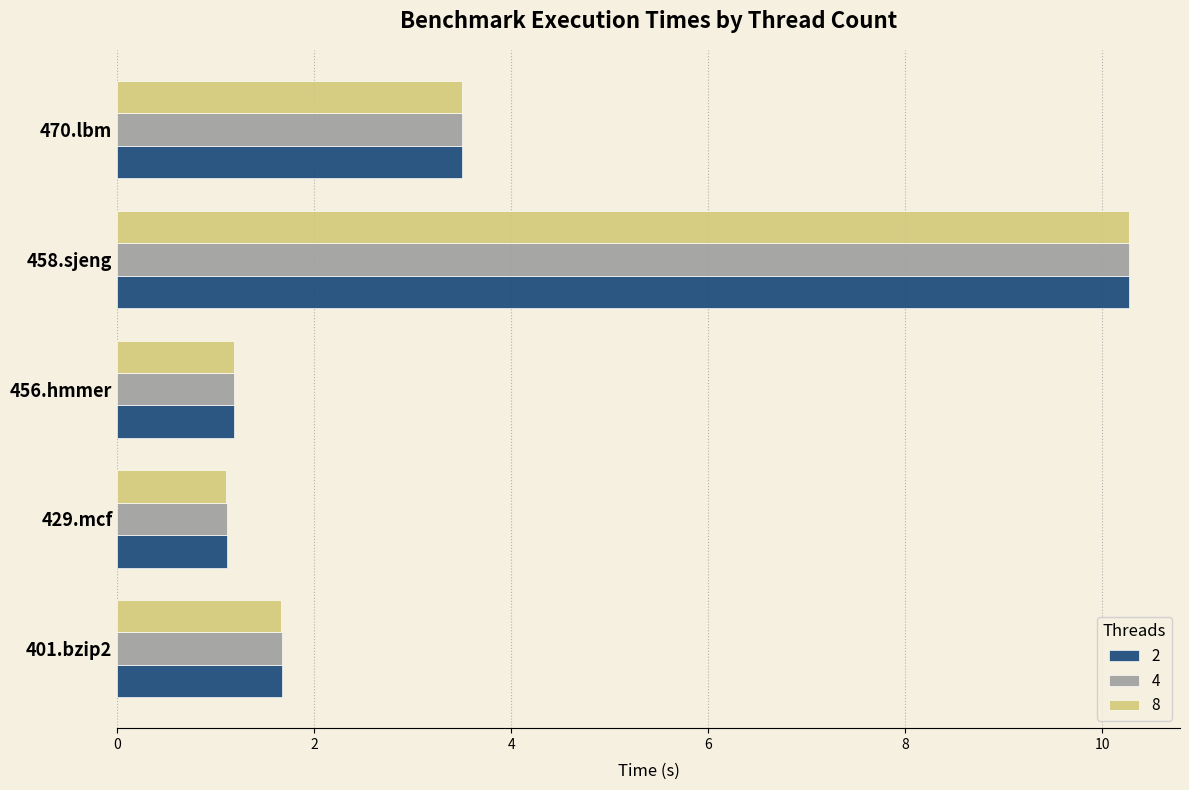

Is the value of 8 at 429.mcf greater than the value of 4 at 401.bzip2?

No